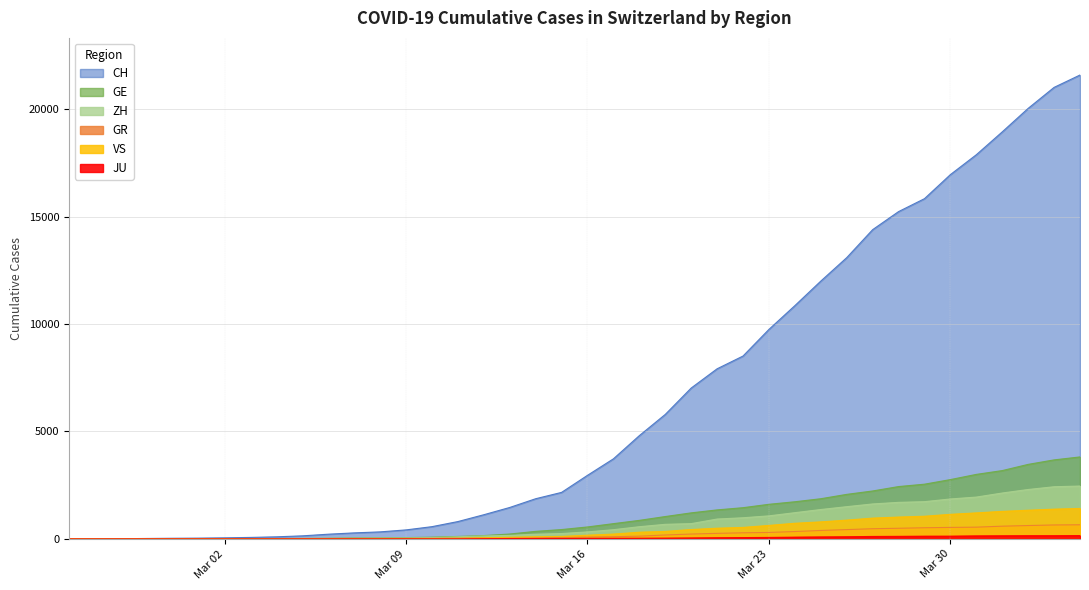

Does the chart display data point markers on the line(s)?

No